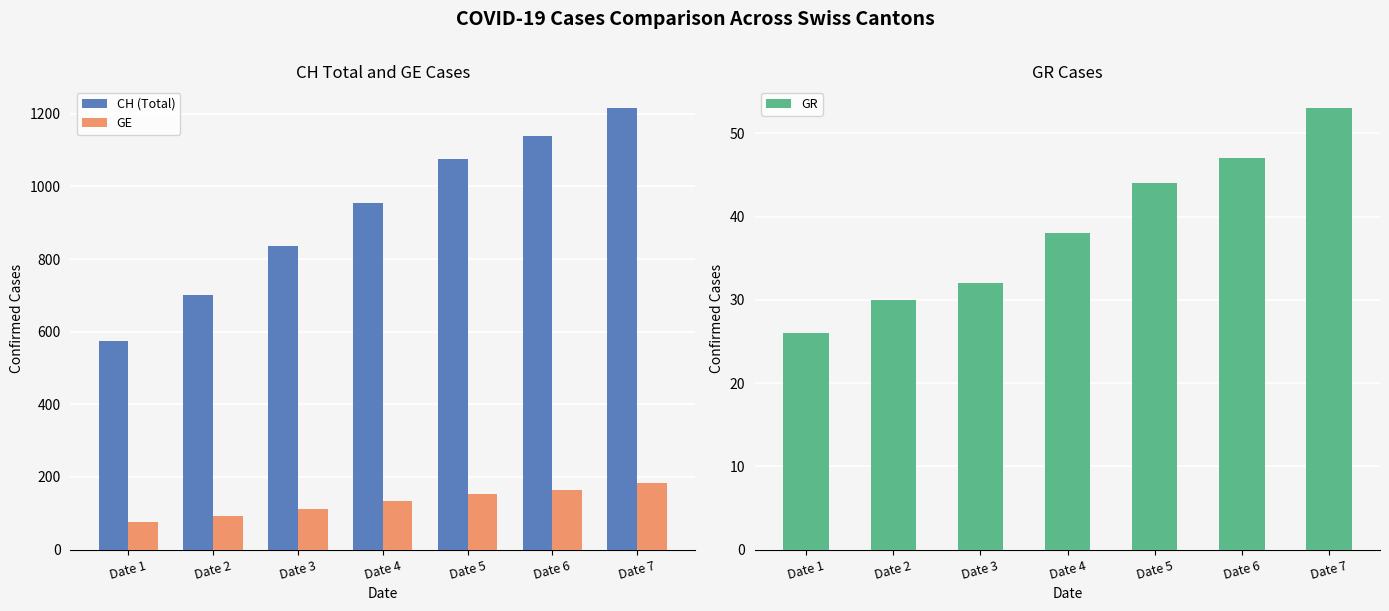

At which label is CH (Total) closest to 895?

Date 3